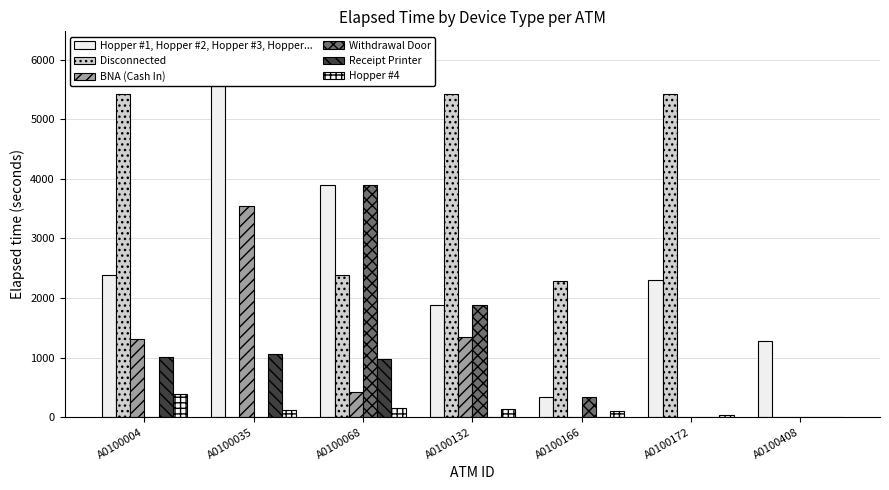

Is the value of Hopper #4 at A0100408 greater than the value of Receipt Printer at A0100035?

No